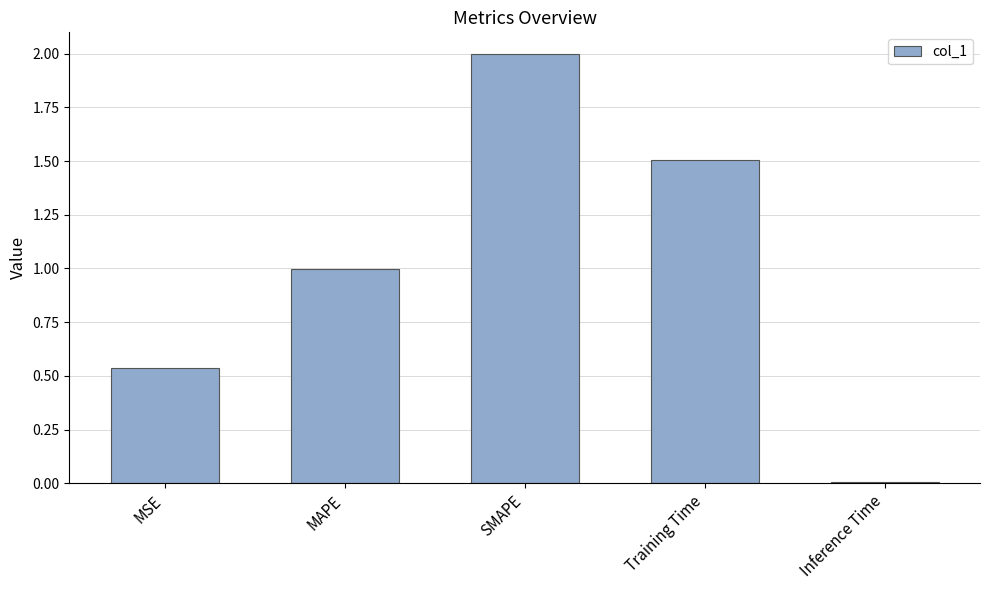

Is it true that the value at Training Time is 1.0?

False